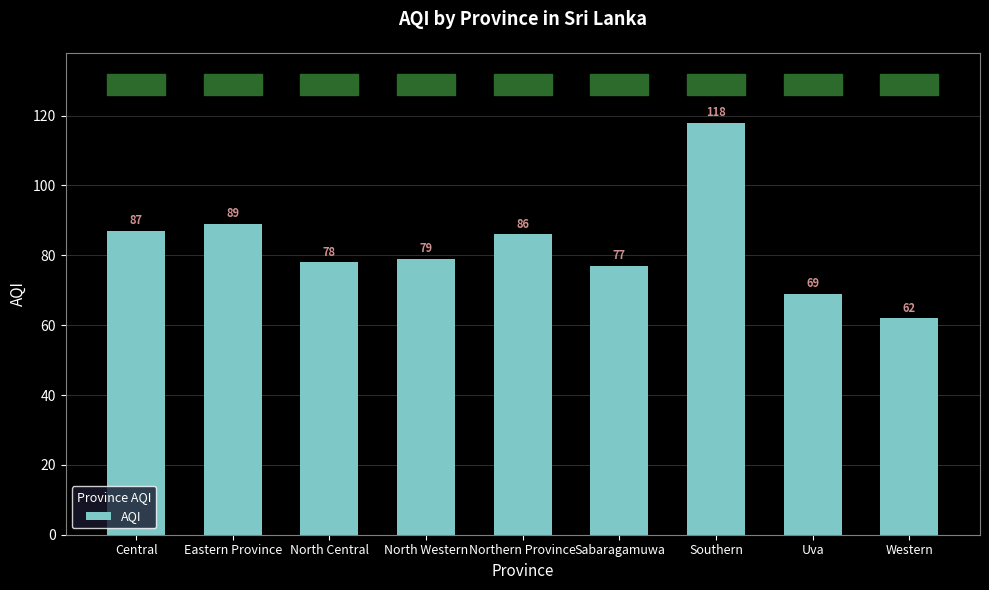

How many distinct data groups are displayed?

1